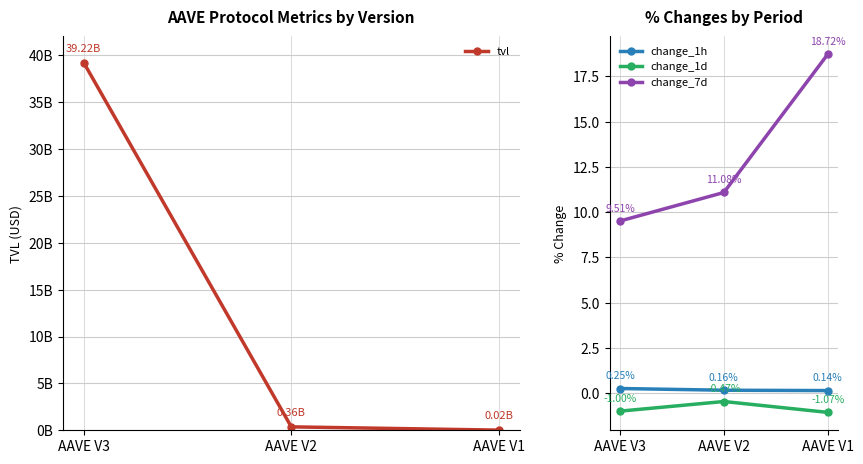

Is this an area chart (filled region under the line)?

No